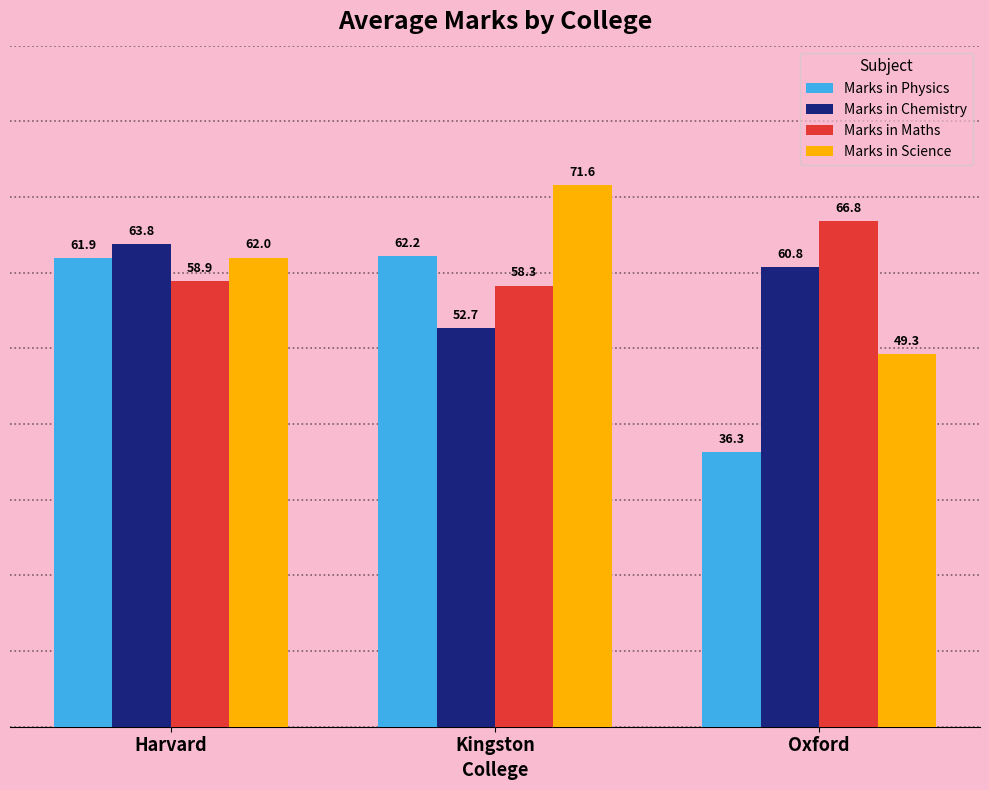

Is it true that Marks in Science equals 121.5 at Kingston?

False